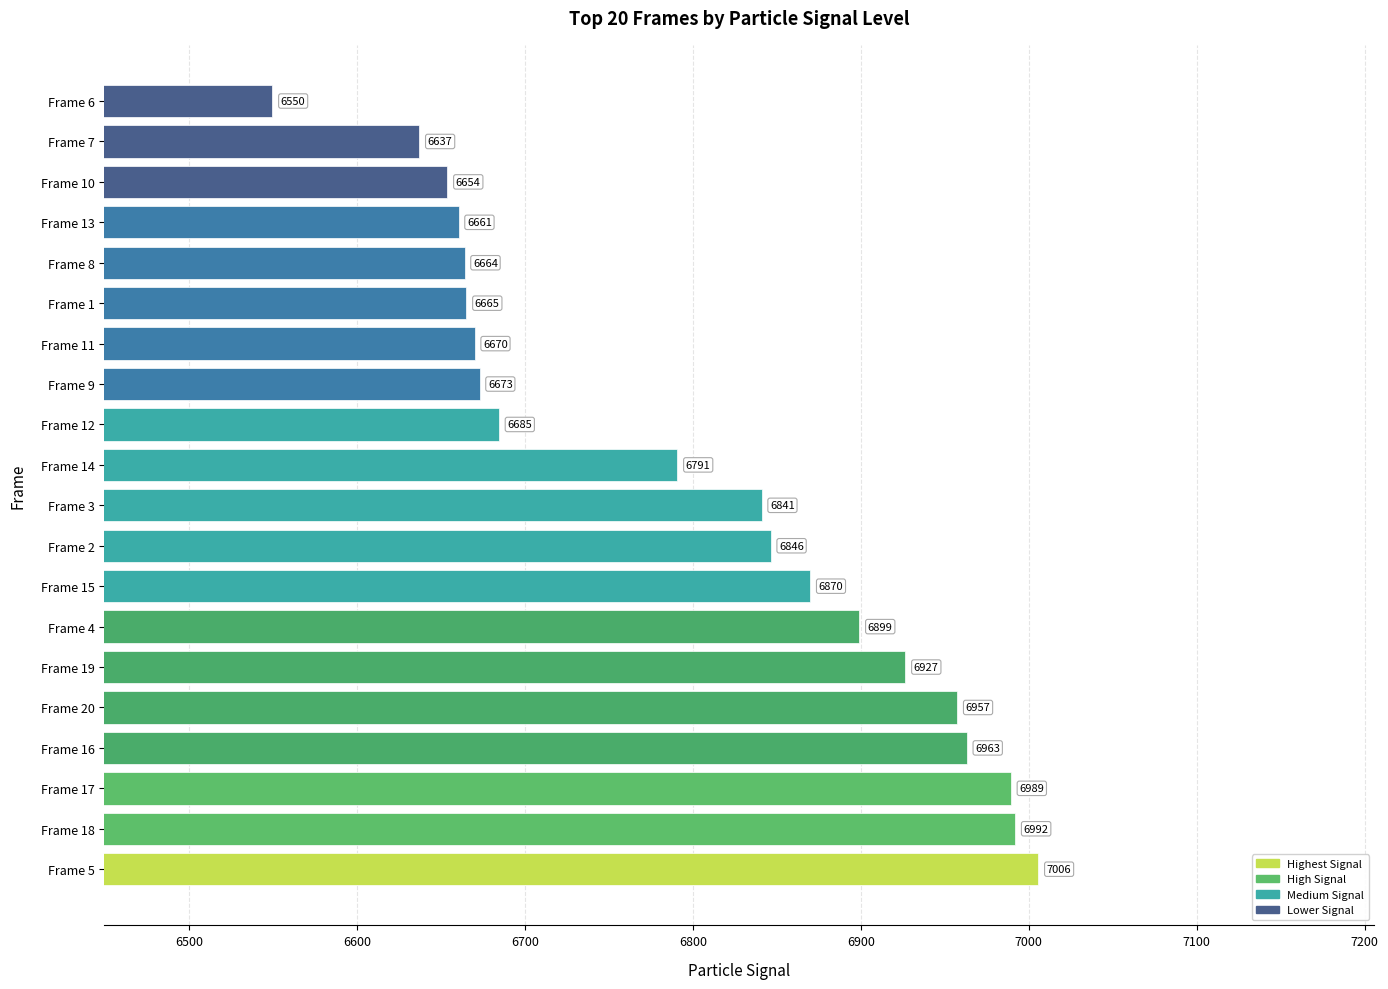

Which label corresponds to the largest value in the chart?

Frame 5